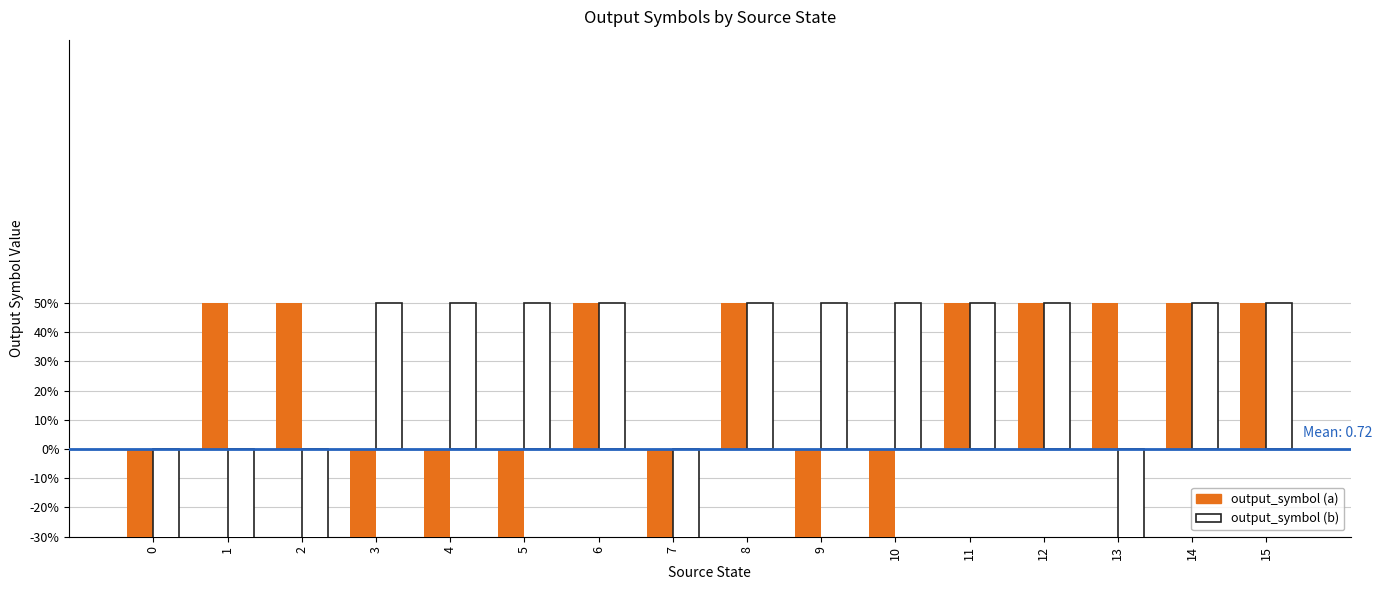

Which has a higher value, 2 or 12?

2